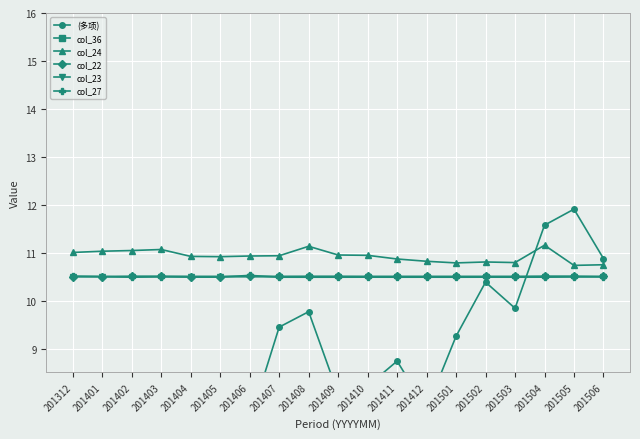

Rank the categories by col_23 value from lowest to highest.

201312, 201401, 201402, 201405, 201406, 201407, 201408, 201409, 201410, 201411, 201412, 201501, 201502, 201503, 201504, 201505, 201506, 201404, 201403